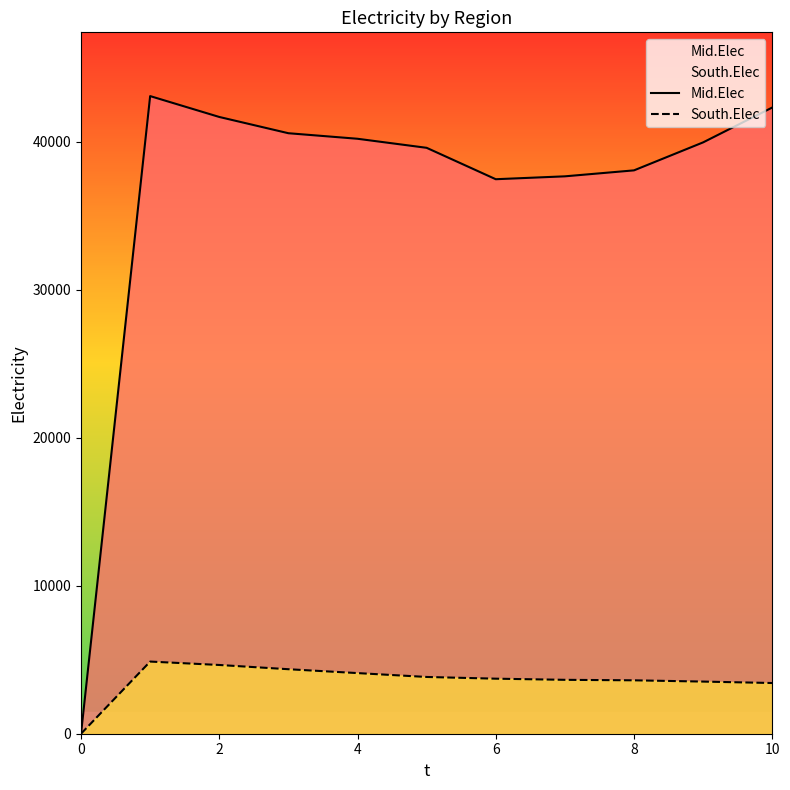

What is the sum of the Mid.Elec values at 2 and 0?

41692.0